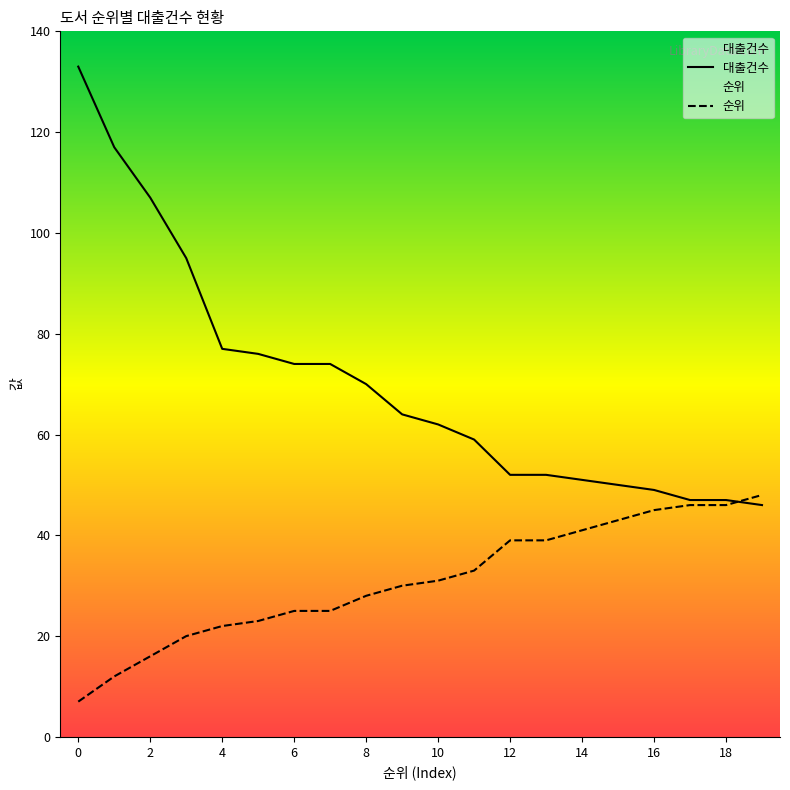

Rank the categories by 대출건수 value from lowest to highest.

19, 17, 18, 16, 15, 14, 12, 13, 11, 10, 9, 8, 6, 7, 5, 4, 3, 2, 1, 0